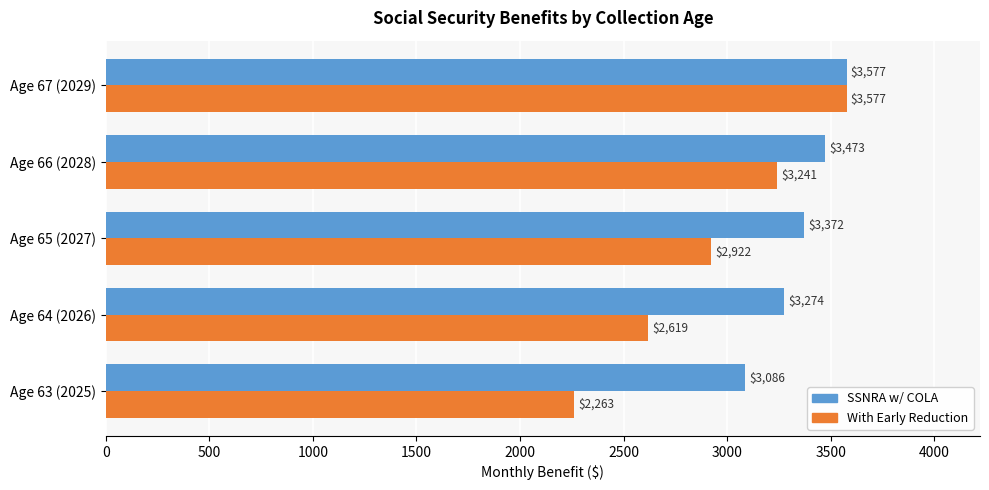

Rank the series by their average value, from highest to lowest.

SSNRA w/ COLA, With Early Reduction